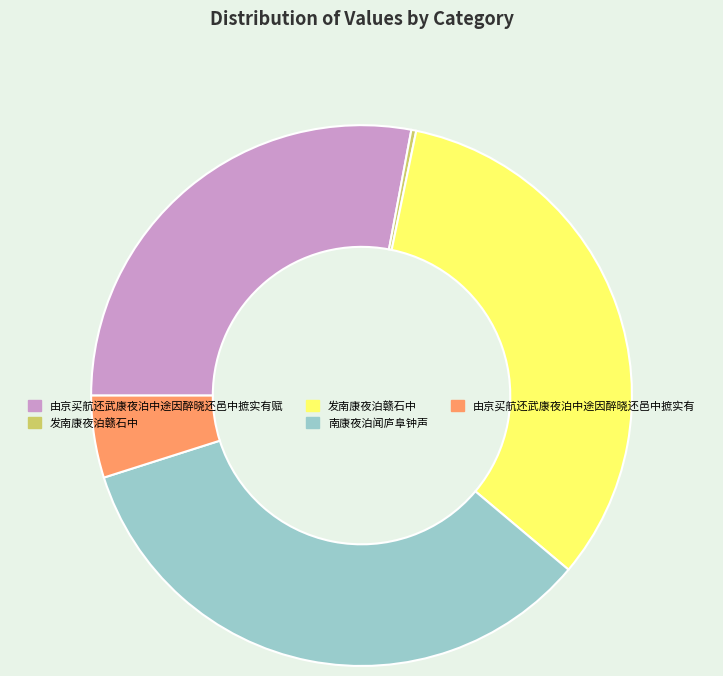

Is there any slice that represents more than half of the pie?

No